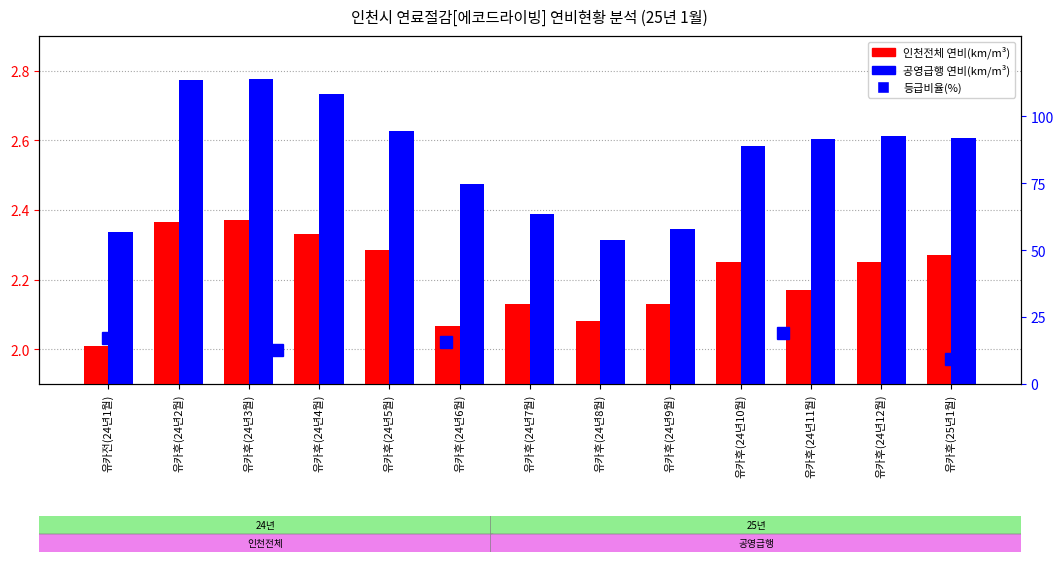

Rank the categories by 공영급행 value from highest to lowest.

유카후(24년3월), 유카후(24년2월), 유카후(24년4월), 유카후(24년5월), 유카후(24년12월), 유카후(25년1월), 유카후(24년11월), 유카후(24년10월), 유카후(24년6월), 유카후(24년7월), 유카후(24년9월), 유카전(24년1월), 유카후(24년8월)